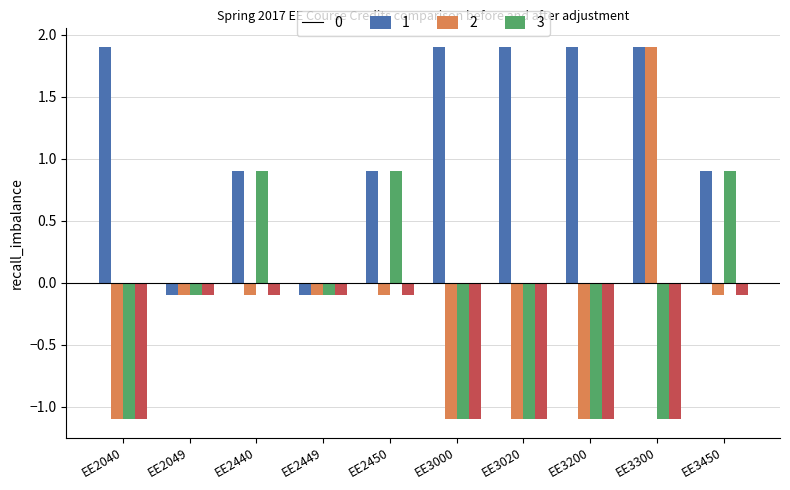

Count the number of categories in the chart.

10